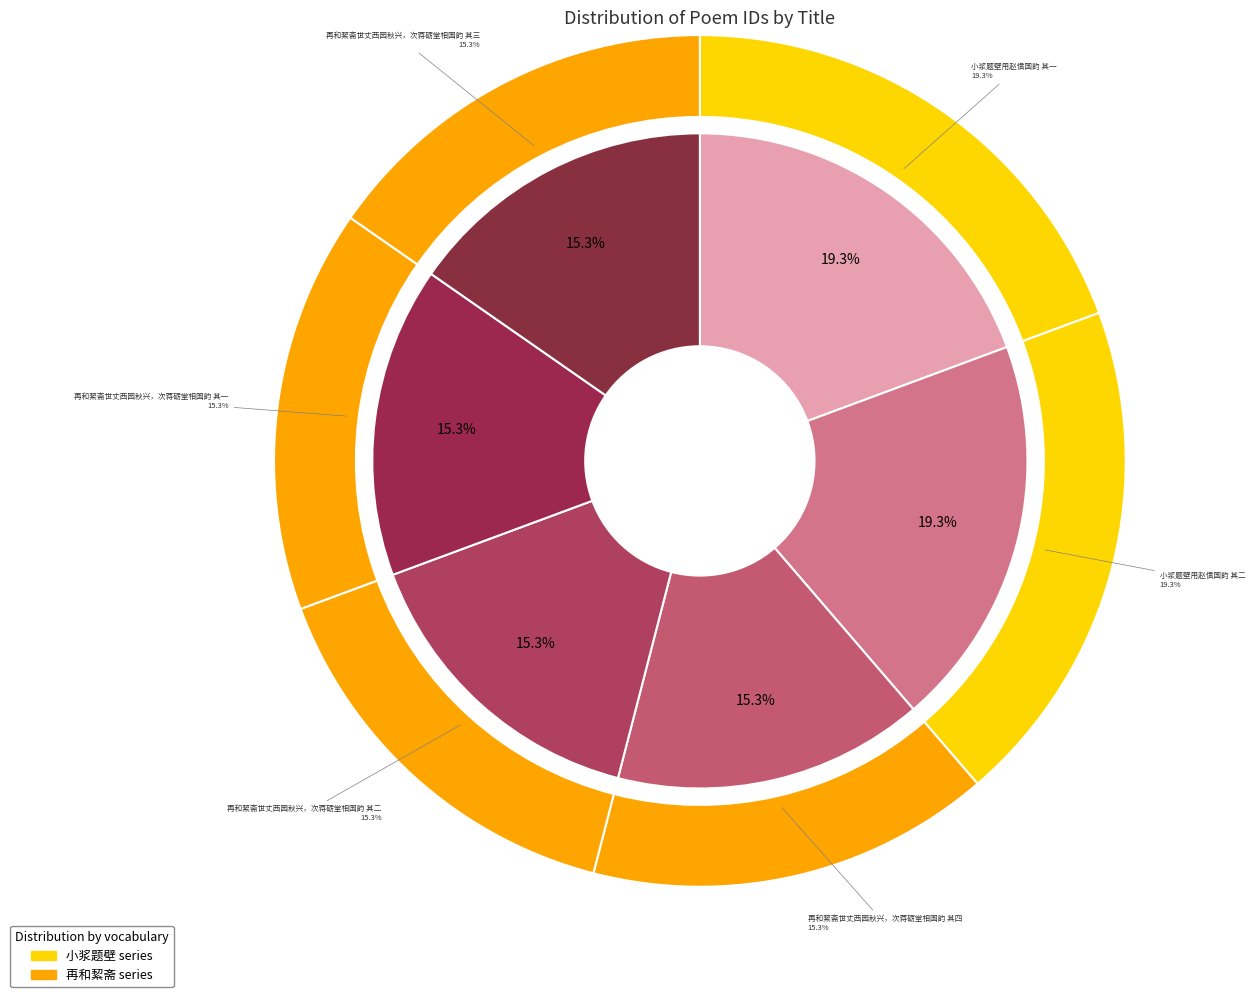

Count the number of slices in the pie.

6